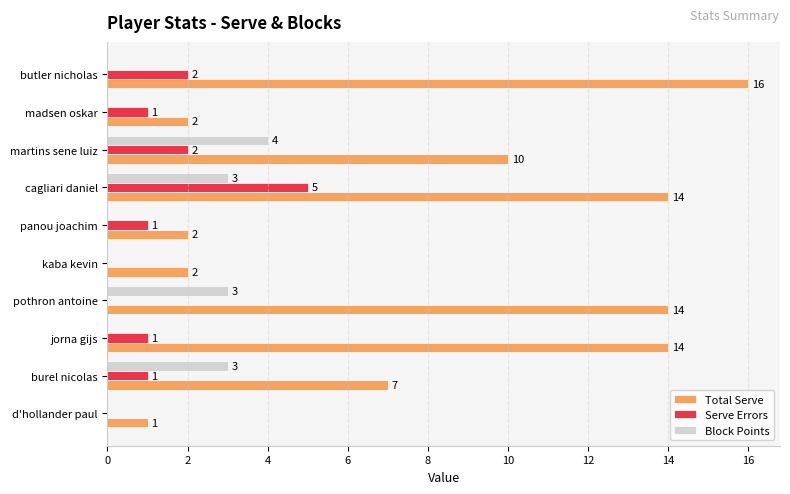

How many data points in Block Points are above 0?

4